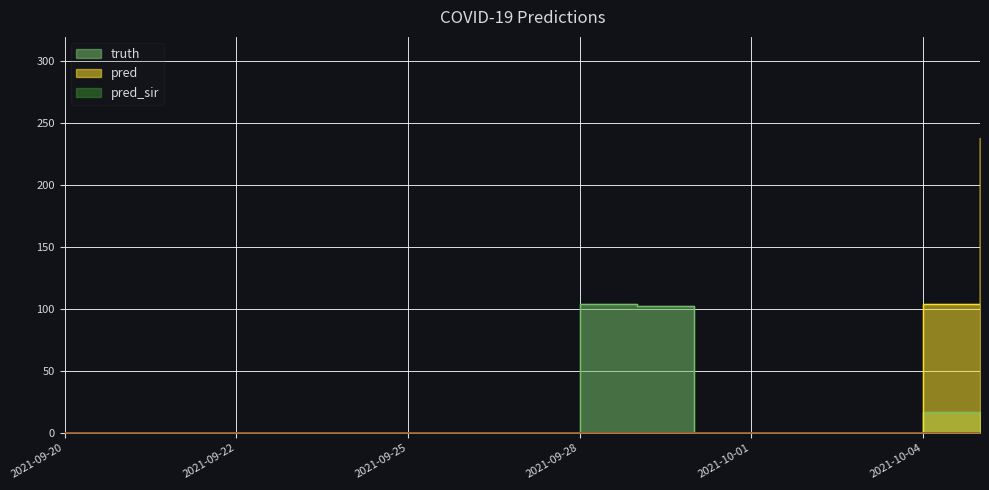

What is the greatest value displayed?

238